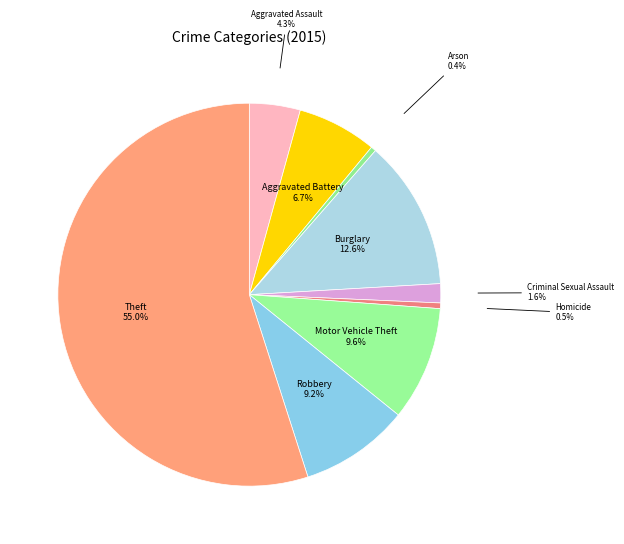

To the nearest percent, what is the difference between the largest and smallest slice percentages?

55%